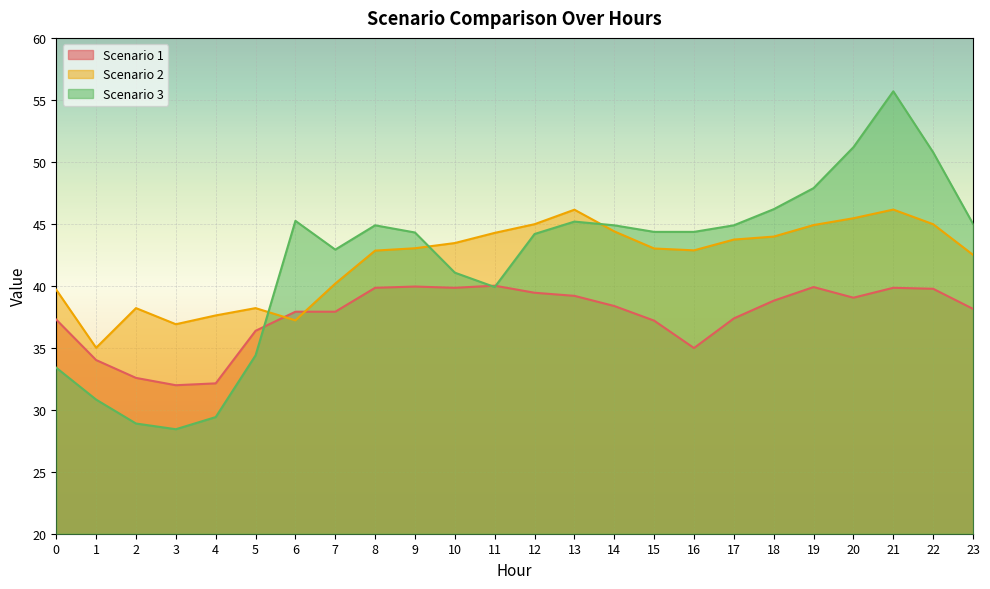

Which series ends up on top after the final intersection of Scenario 3 and Scenario 1?

Scenario 3